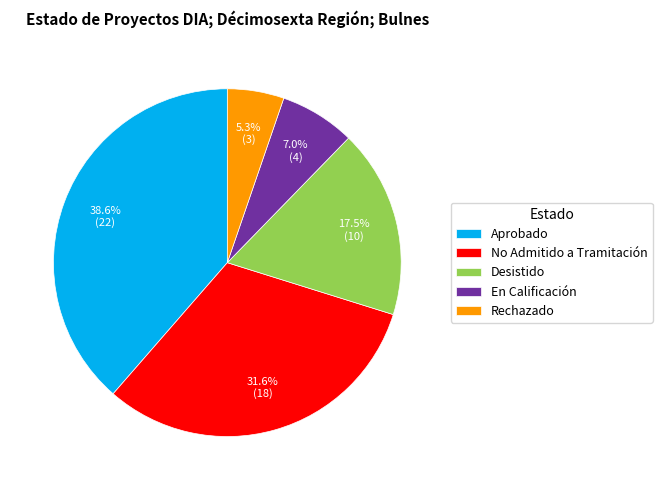

Combined, do Rechazado and Desistido account for over 50%?

No